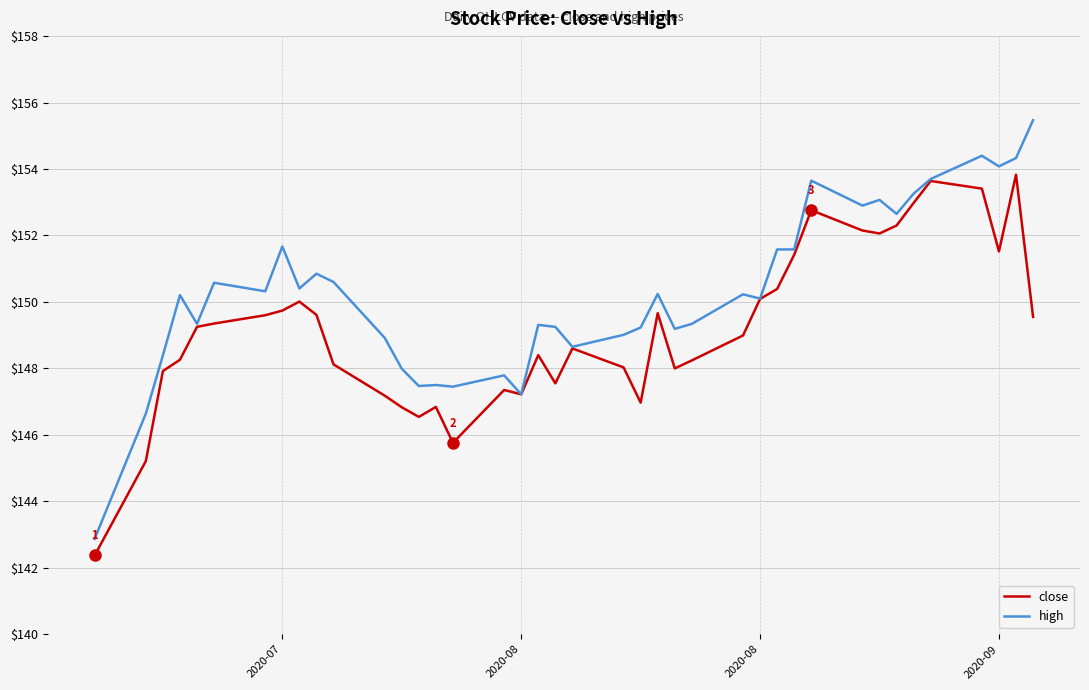

Which series has the largest range (max minus min)?

high